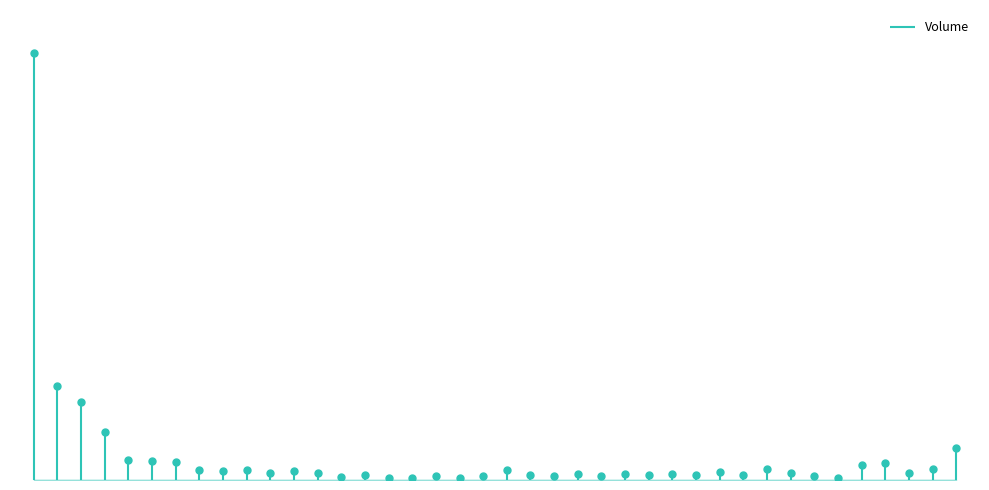

What is the change in value from 2007-03-05 to 2007-03-07?

-5017675